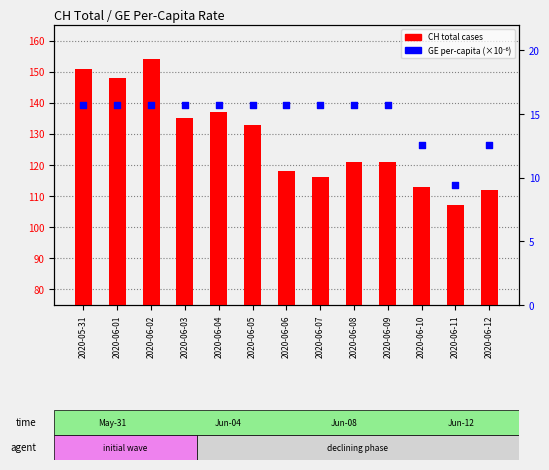

Which series reaches the minimum Y coordinate?

GE per-capita (×10⁻⁶)